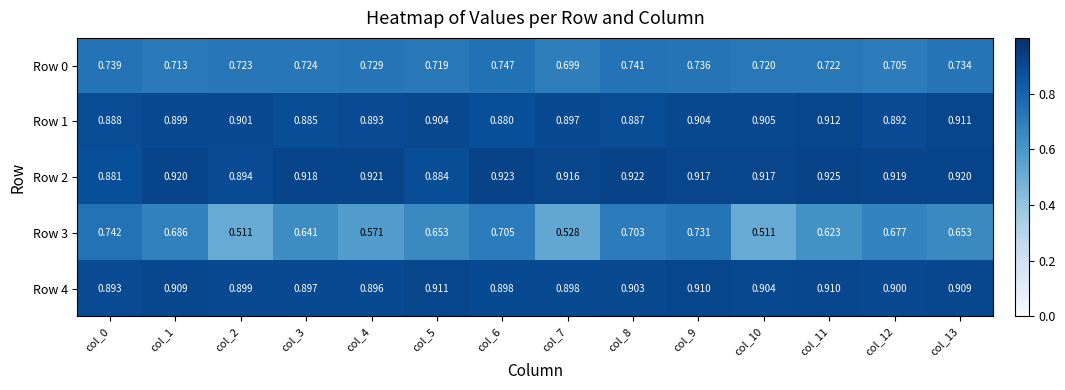

What is the maximum value shown in the chart?

0.9